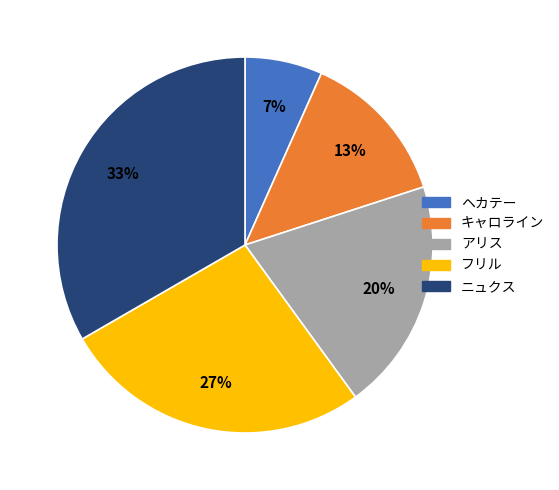

Does キャロライン represent more than half of the total?

No